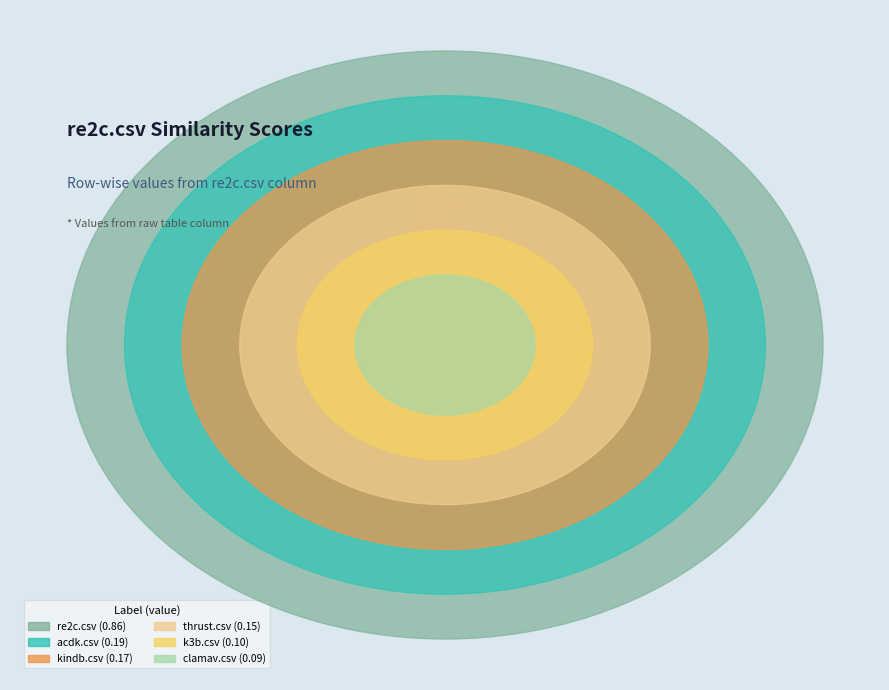

Is it true that acdk.csv is 12% of the pie?

True